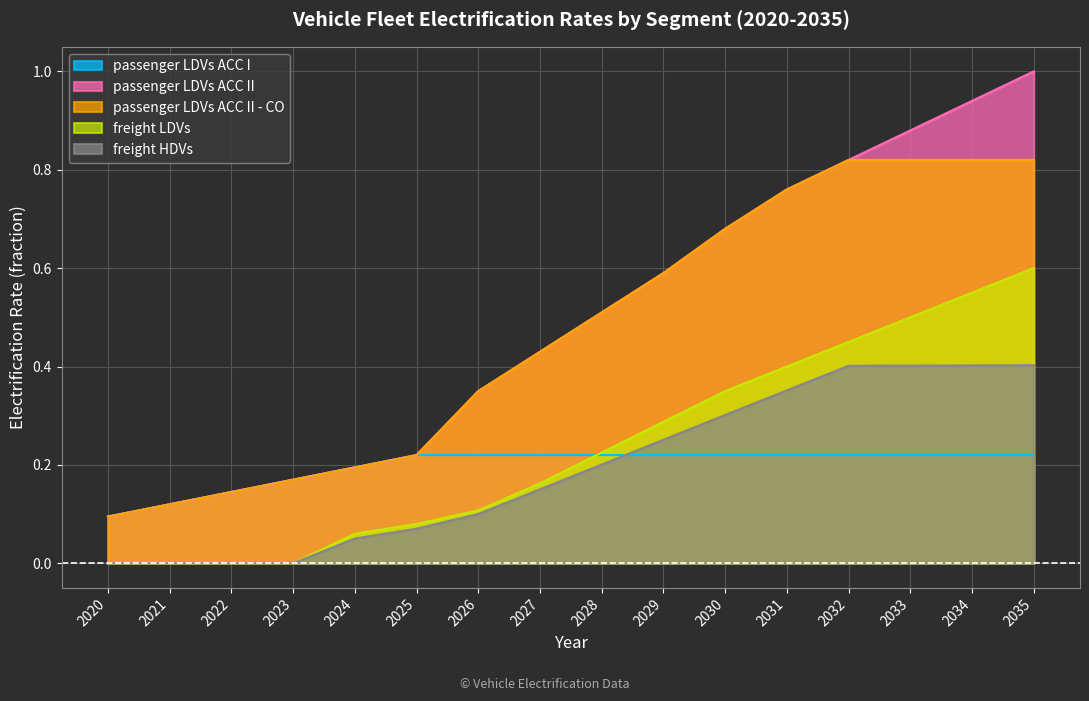

True or false: freight LDVs and freight HDVs intersect in this chart.

False